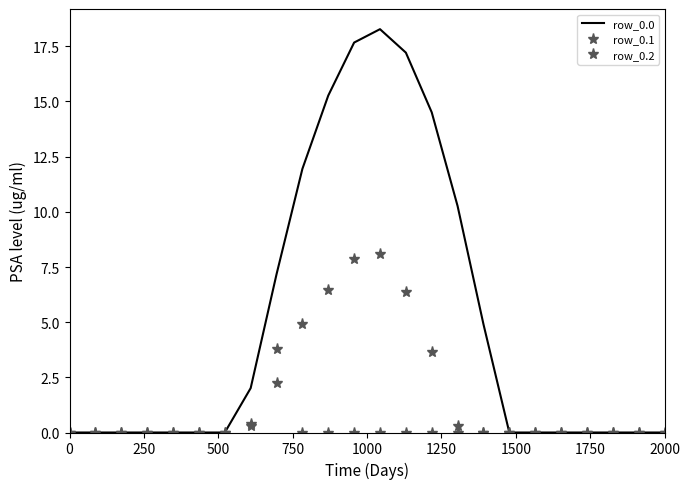

Which series has the largest total across all categories?

row_0.0